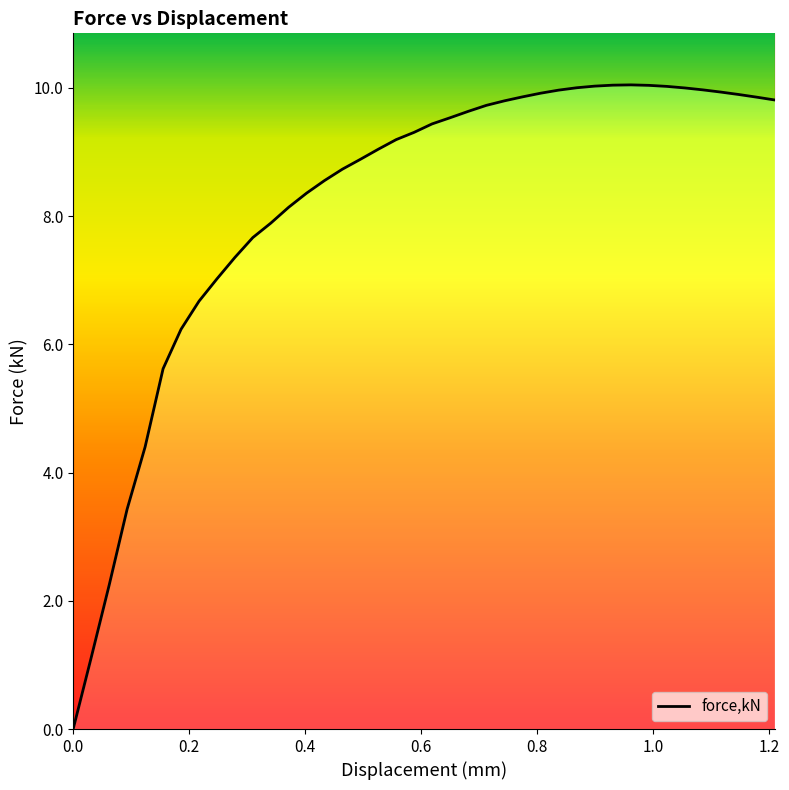

List the labels in order of value, smallest first.

0, 0.0310005, 0.0620038, 0.0929936, 0.124006, 0.155041, 0.186012, 0.216989, 0.247965, 0.278893, 0.309818, 0.340743, 0.371668, 0.402593, 0.433518, 0.464443, 0.495368, 0.526293, 0.557218, 0.588143, 0.619185, 0.650358, 0.68153, 0.712707, 0.74388, 1.21011, 1.17914, 0.775057, 1.14817, 0.806229, 1.1172, 0.837402, 1.08623, 1.05527, 0.868579, 1.0243, 0.899751, 0.993274, 0.930924, 0.962101